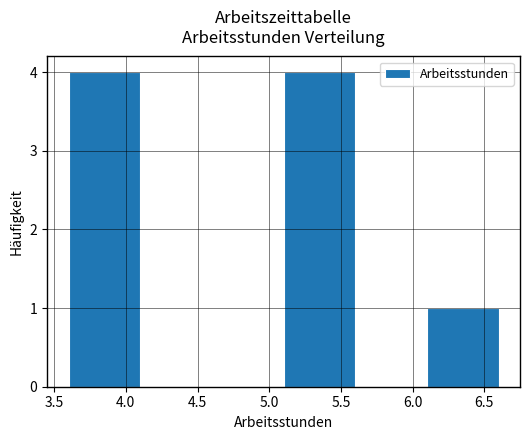

Reading left to right, transcribe this chart: for each bar, give the range it covers on the x-axis and its height. The values are not printed on the chart, so give them approximately, as read against the axis.

3.6 to 4.1: 4
4.1 to 4.6: 0
4.6 to 5.1: 0
5.1 to 5.6: 4
5.6 to 6.1: 0
6.1 to 6.6: 1